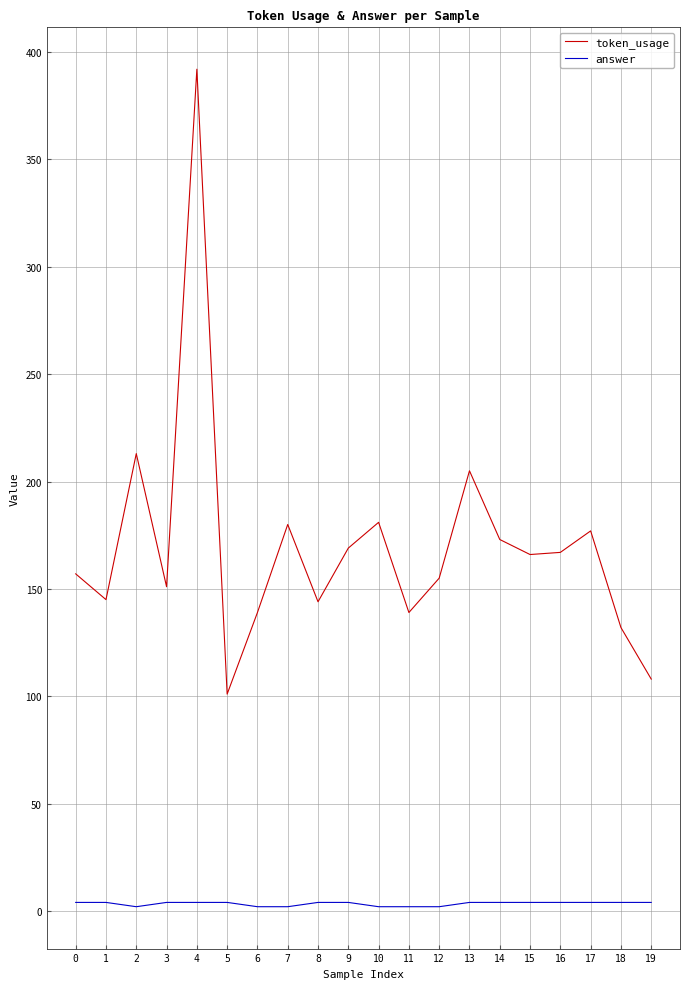

Rank the series at 13 from lowest to highest value.

answer, token_usage